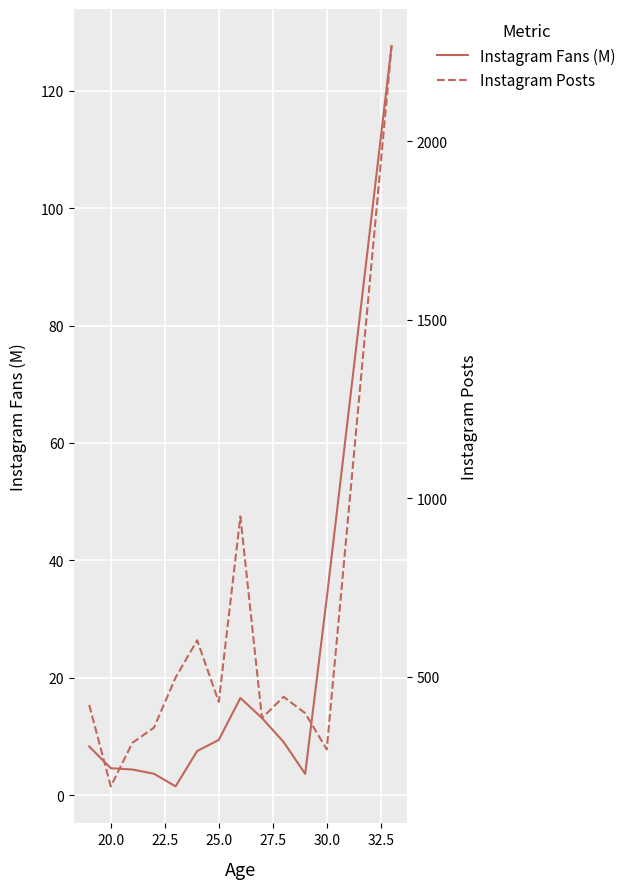

At how many categories does at least one series exceed 1588?

1